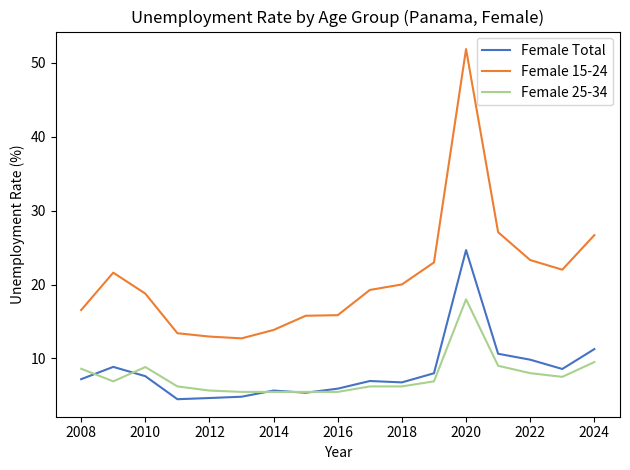

Which series has the largest total across all categories?

Female 15-24